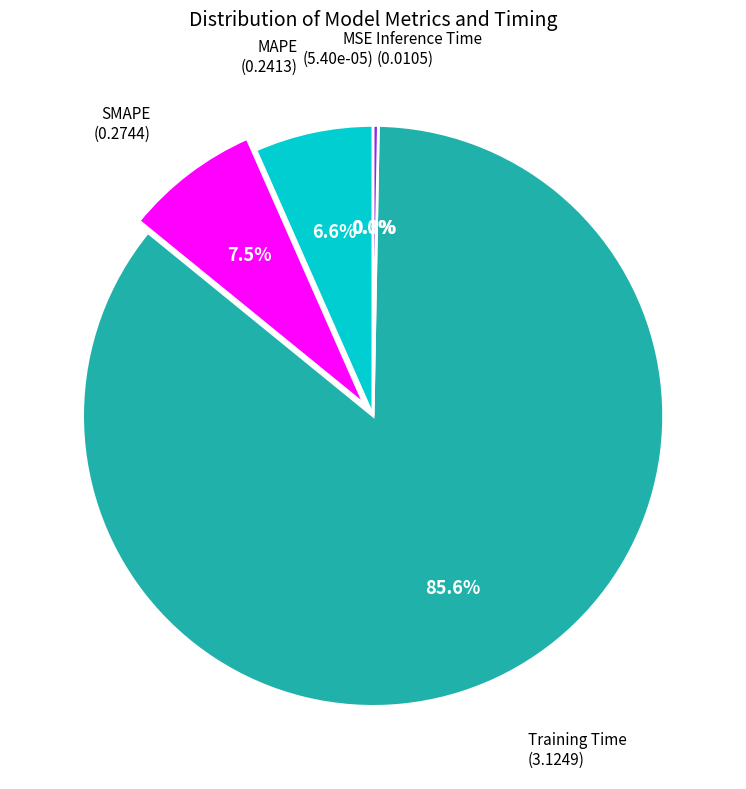

Is there any slice that represents more than half of the pie?

Yes